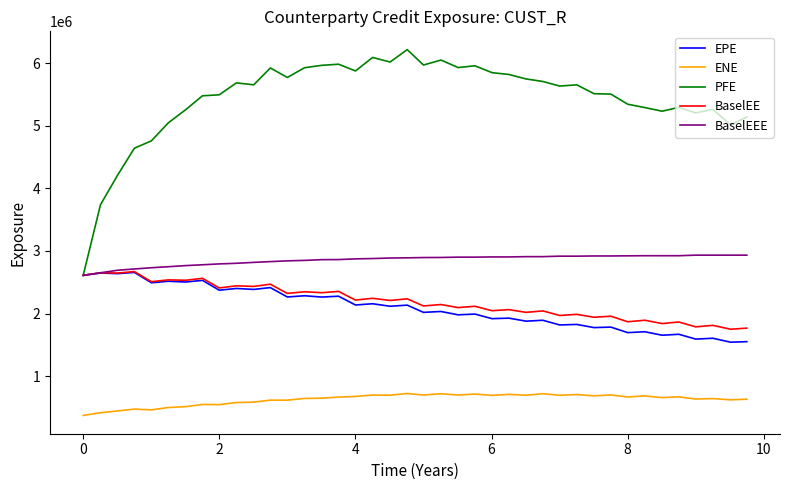

Which series has the widest spread of values?

PFE